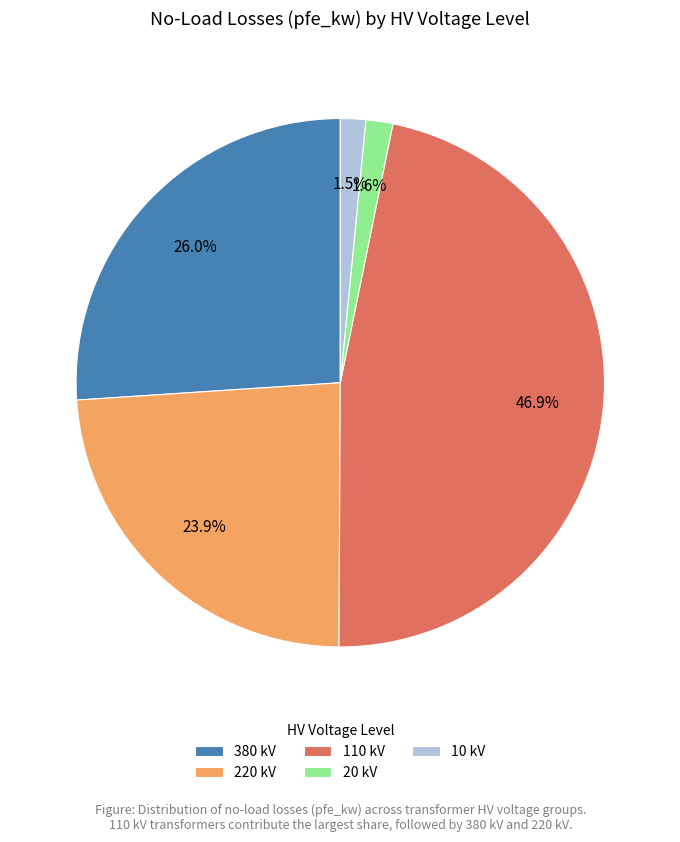

Is there any slice that represents more than half of the pie?

No